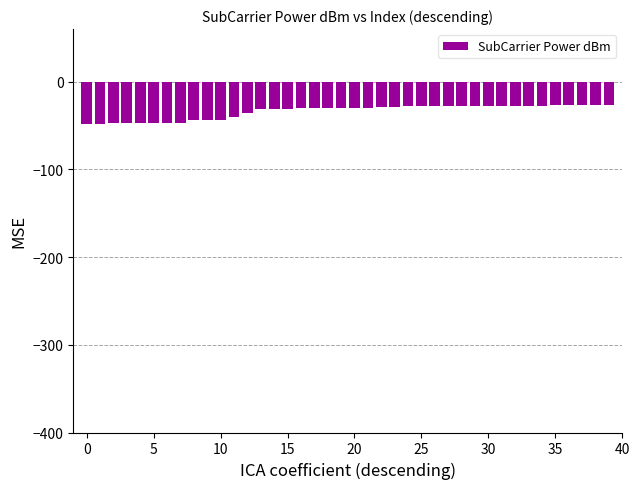

What is the value of the 30th bar from the left?

-28